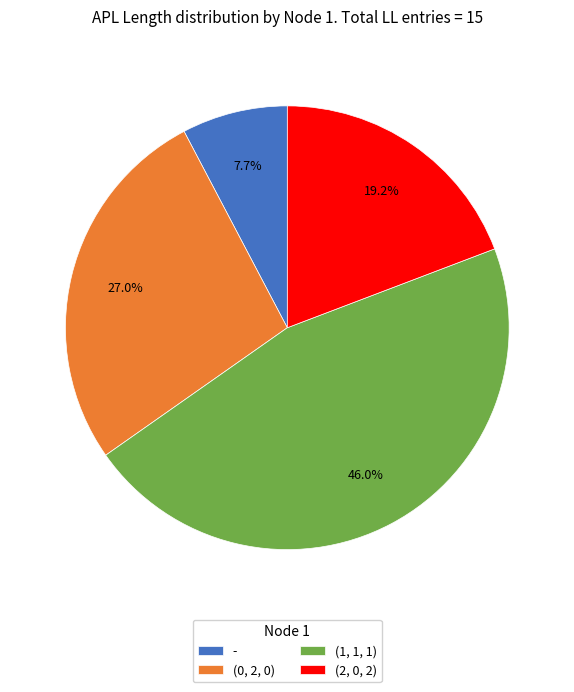

Does any single category account for the majority?

No